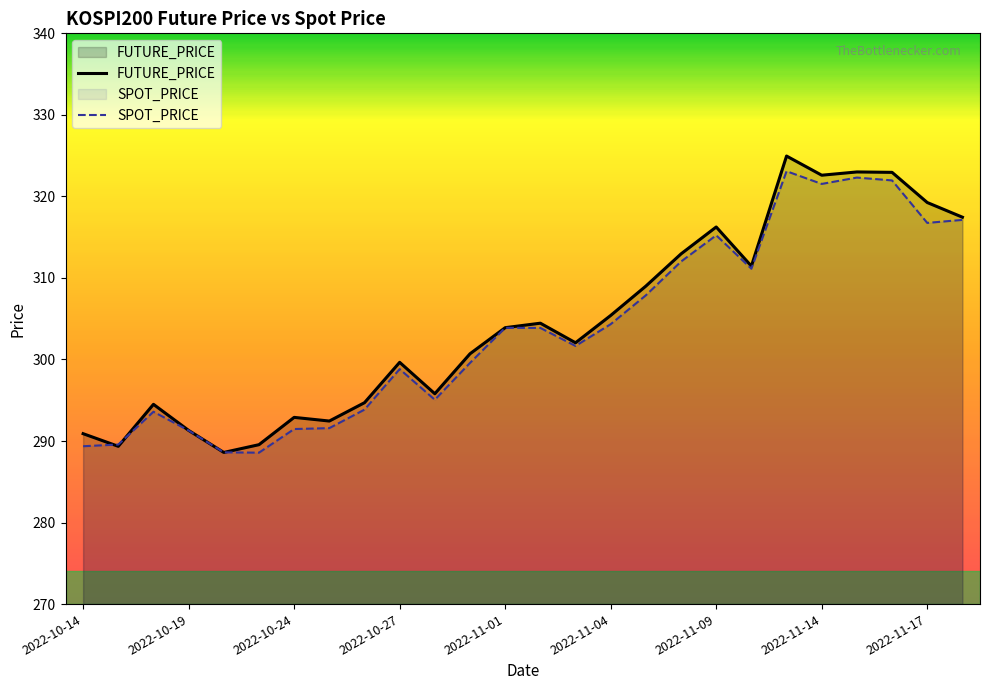

In FUTURE_PRICE, how many points are lower than both neighbors (excluding endpoints)?

7